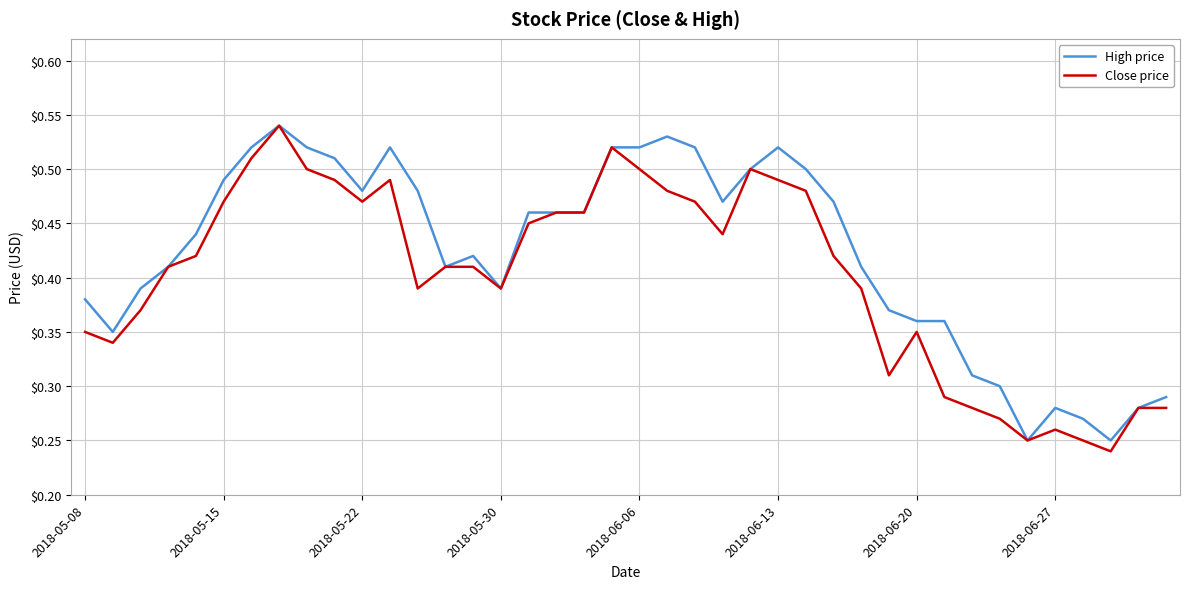

Which series has the largest total across all categories?

High price